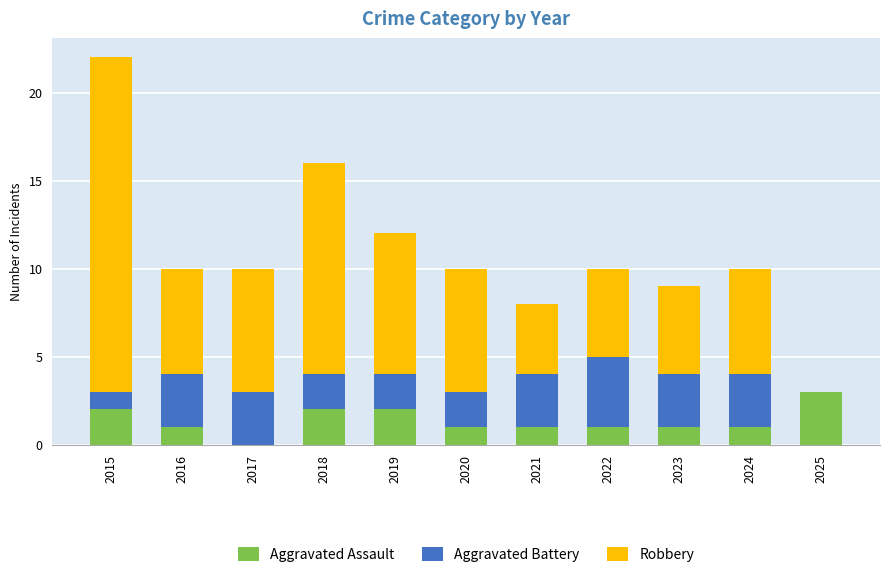

Is it true that Aggravated Assault equals 1 at 2025?

False